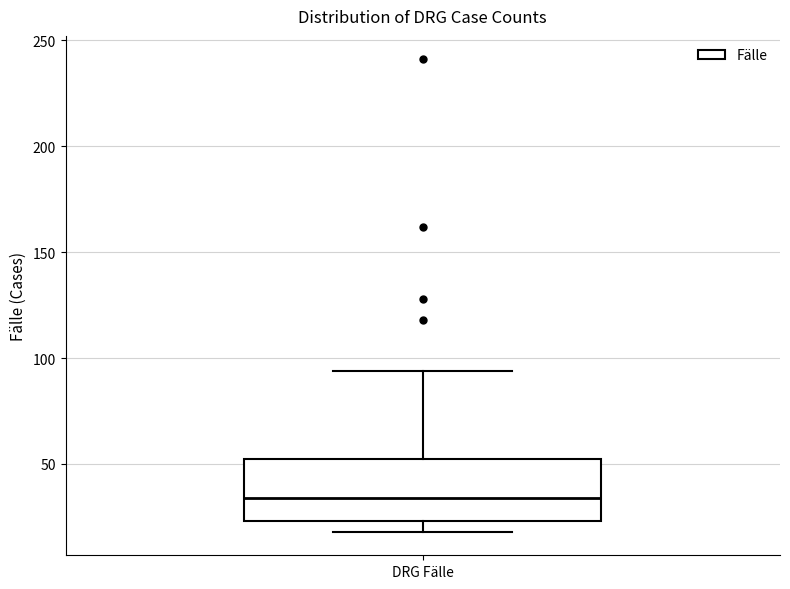

Transcribe this box plot: give where the median line is, the range the box spans, and where the two whiskers end, as read against the y-axis. The values are not printed on the chart, so give them approximately, as read against the axis.

median 35, box 25 to 50, whiskers 20 to 95